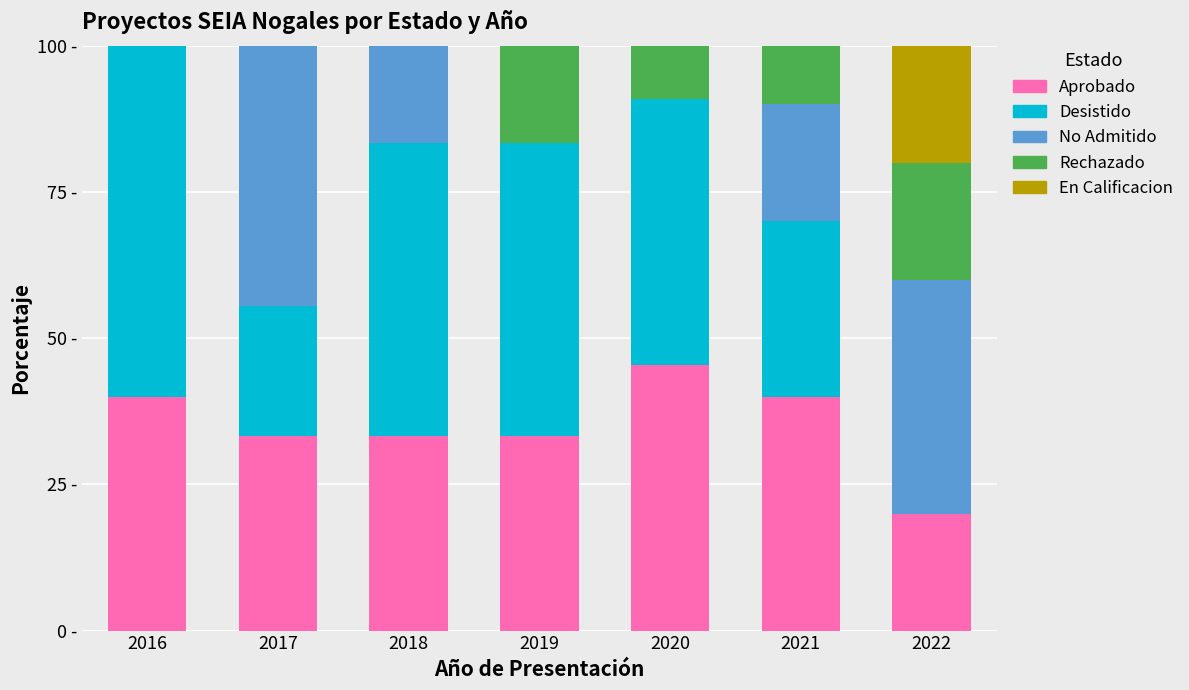

What are all the series names shown in the legend?

Aprobado, Desistido, No Admitido, Rechazado, En Calificacion